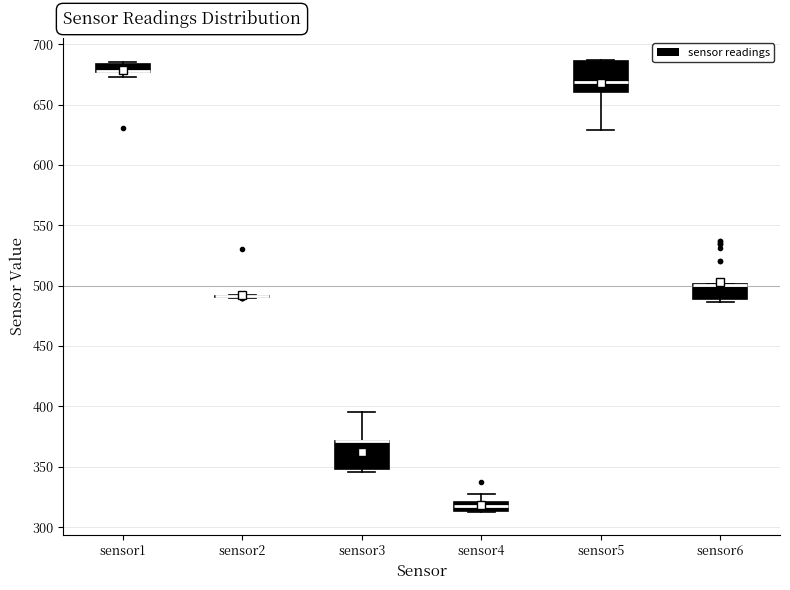

Where is the lower edge of the box for sensor1 on the y-axis? The values are not printed on the chart, so give them approximately, as read against the axis.

675